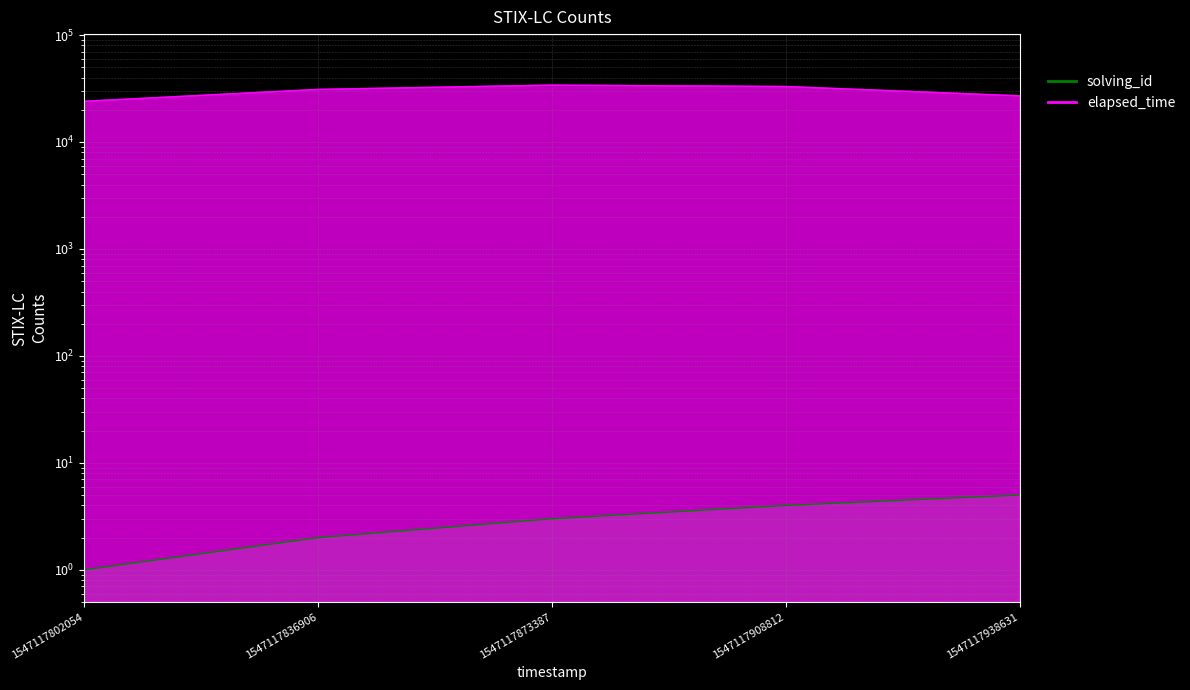

How many lines are shown in the chart?

2